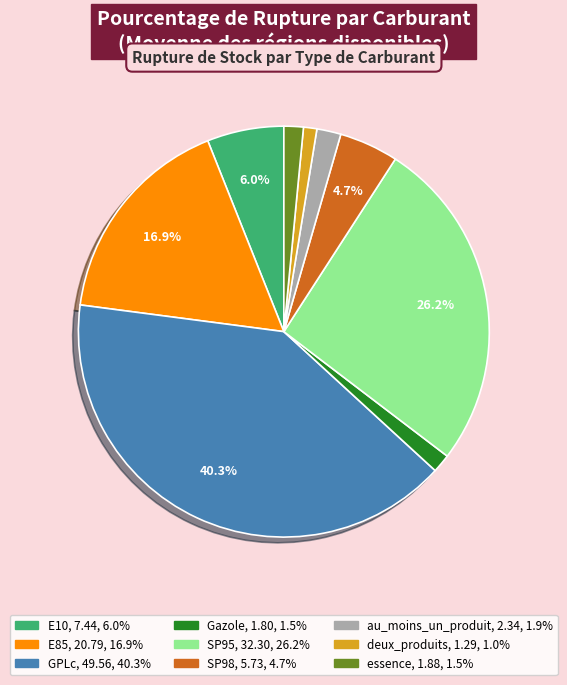

Count the number of slices in the pie.

9